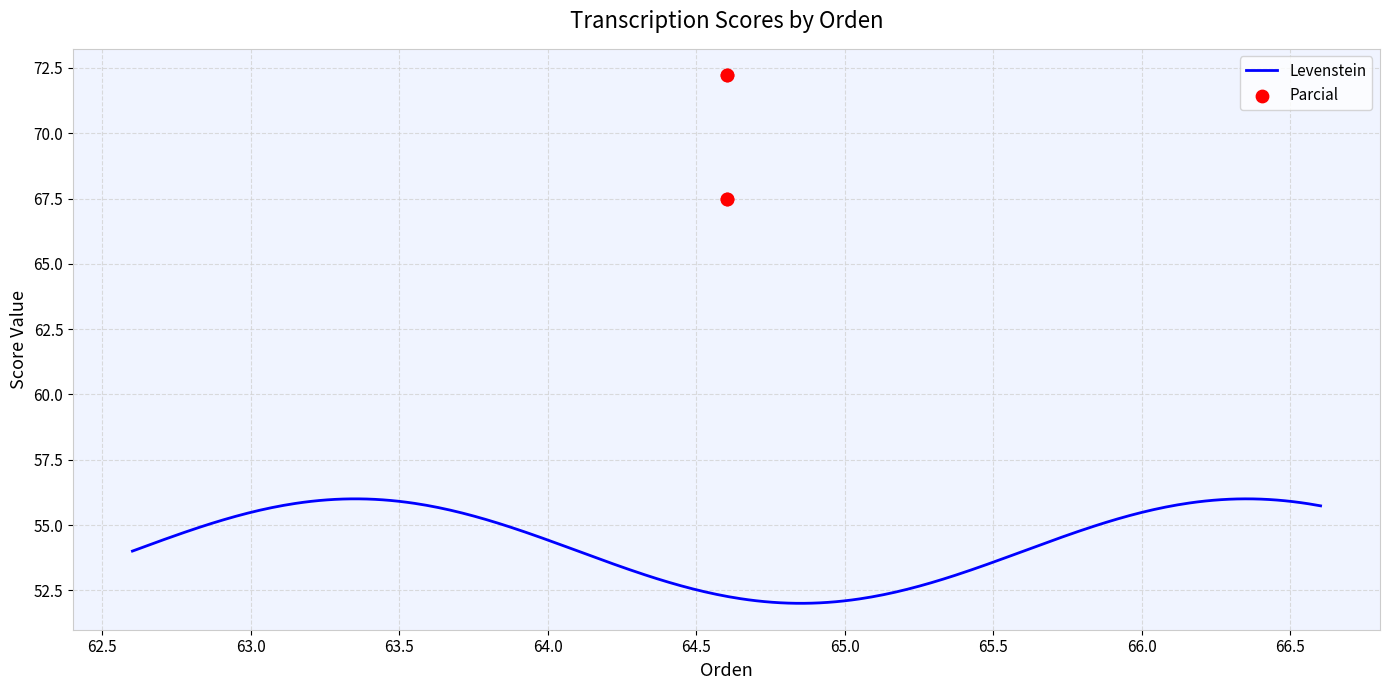

What is the lowest value of the Levenstein series?

52.0